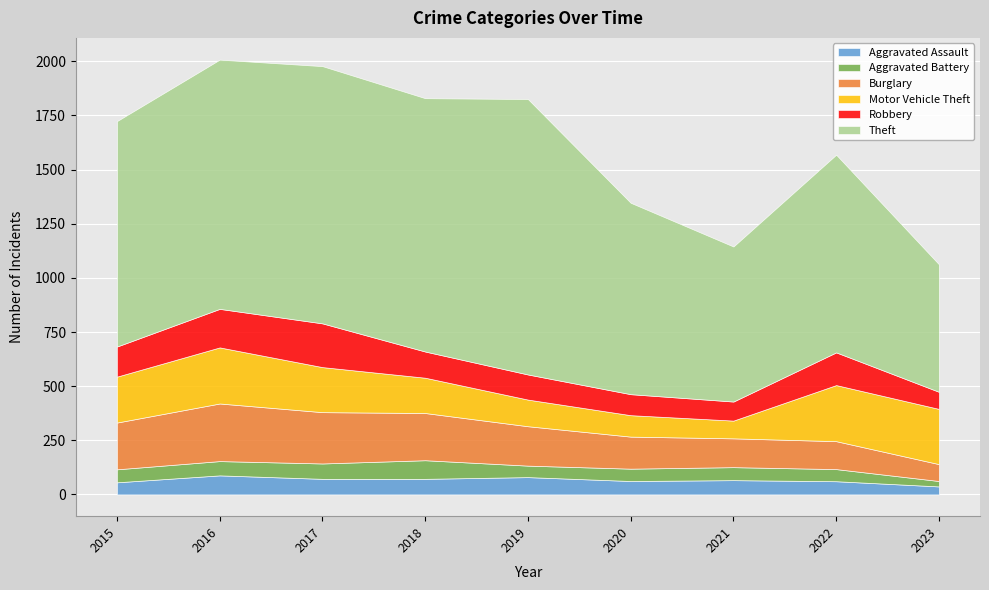

What are all the series names shown in the legend?

Aggravated Assault, Aggravated Battery, Burglary, Motor Vehicle Theft, Robbery, Theft